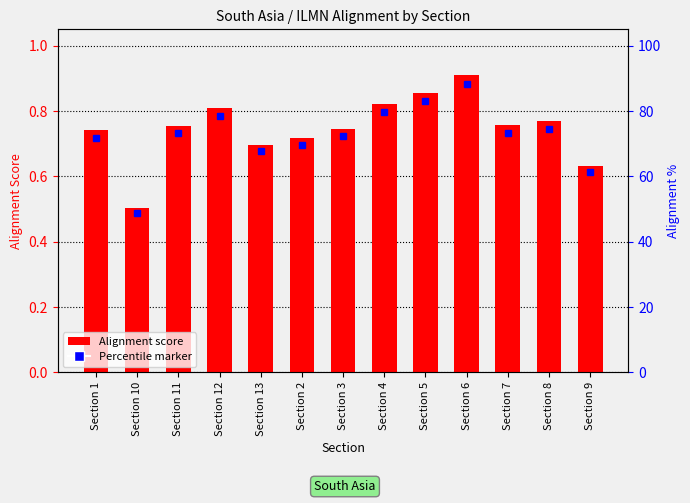

The chart shows a value of 0.7 at Section 2. True or false?

True